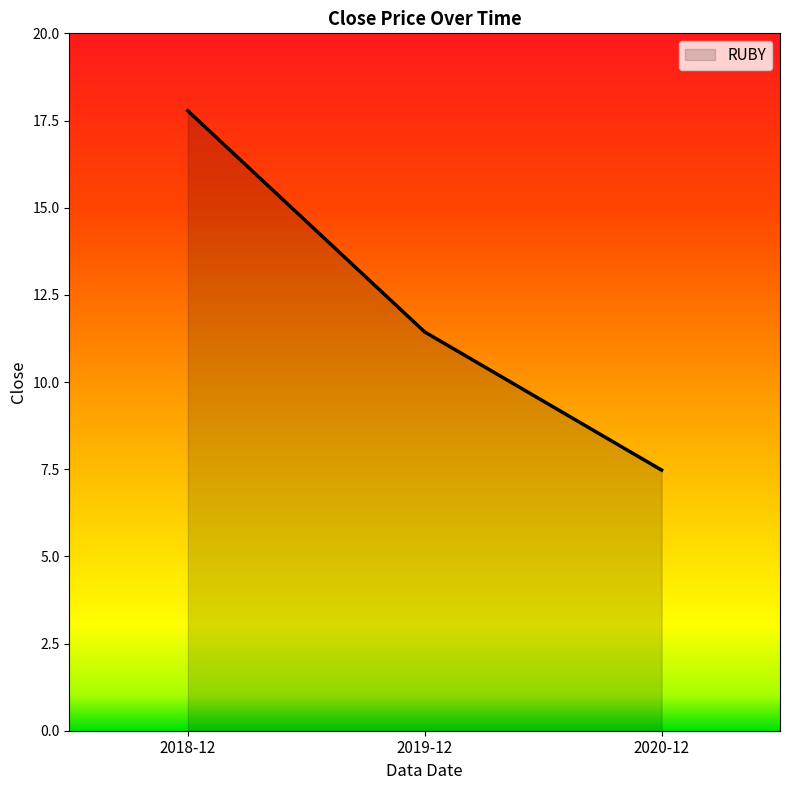

What is the change in value from 2018-12 to 2019-12?

-6.3